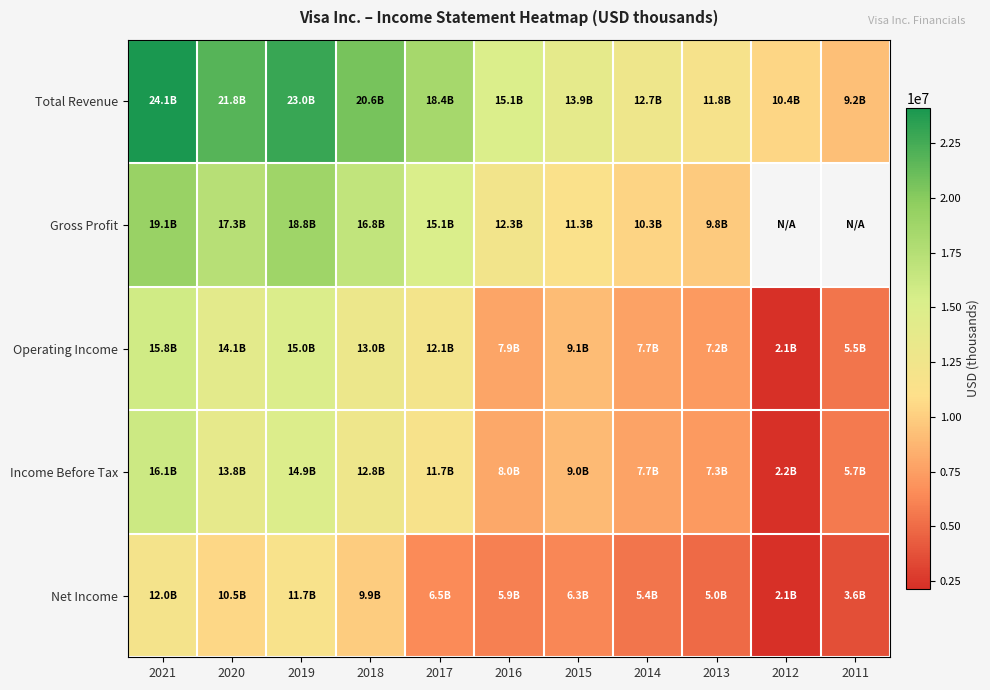

True or false: Operating Income has a value of 12954000.0 at 2018.

True